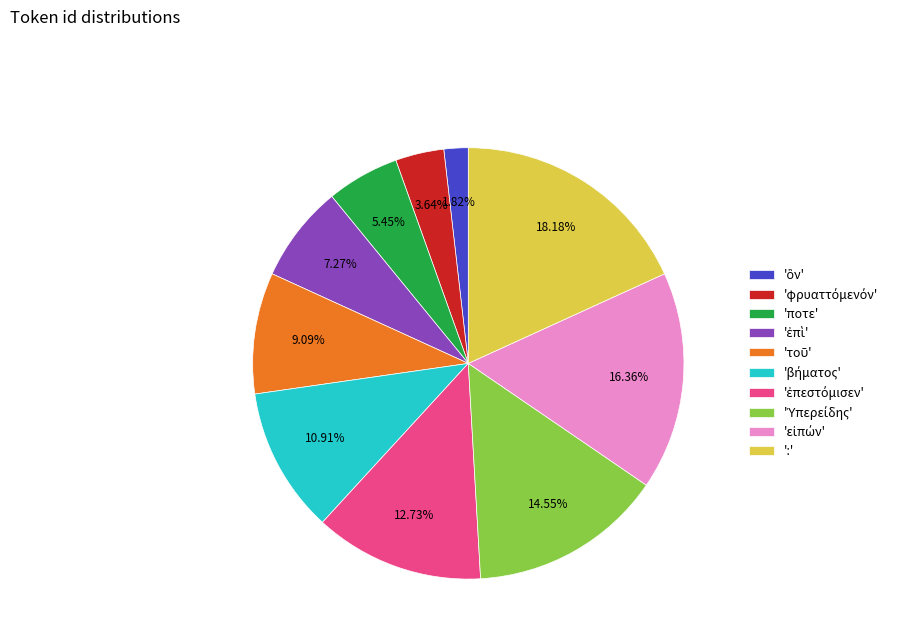

Does any single category account for the majority?

No